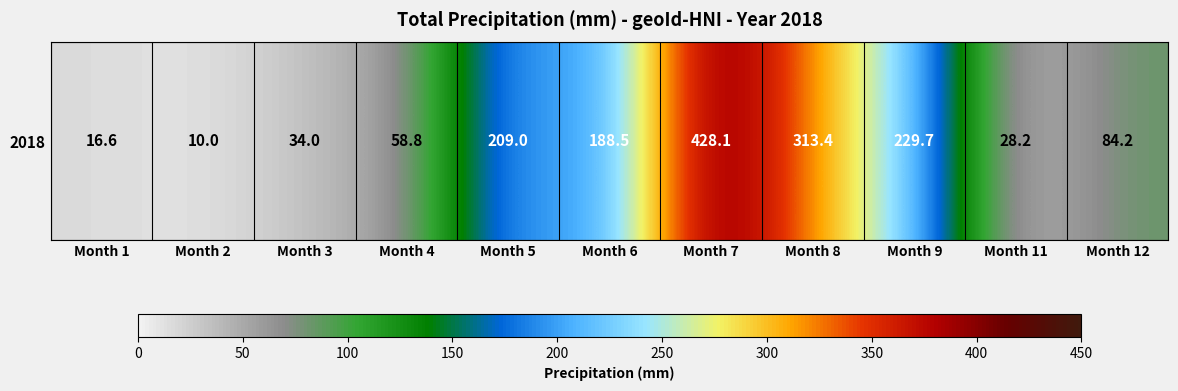

Reading right to left, extract all data points from this chart.

Month 12=84.2	Month 11=28.2	Month 9=229.7	Month 8=313.4	Month 7=428.1	Month 6=188.5	Month 5=209.0	Month 4=58.8	Month 3=34.0	Month 2=10.0	Month 1=16.6